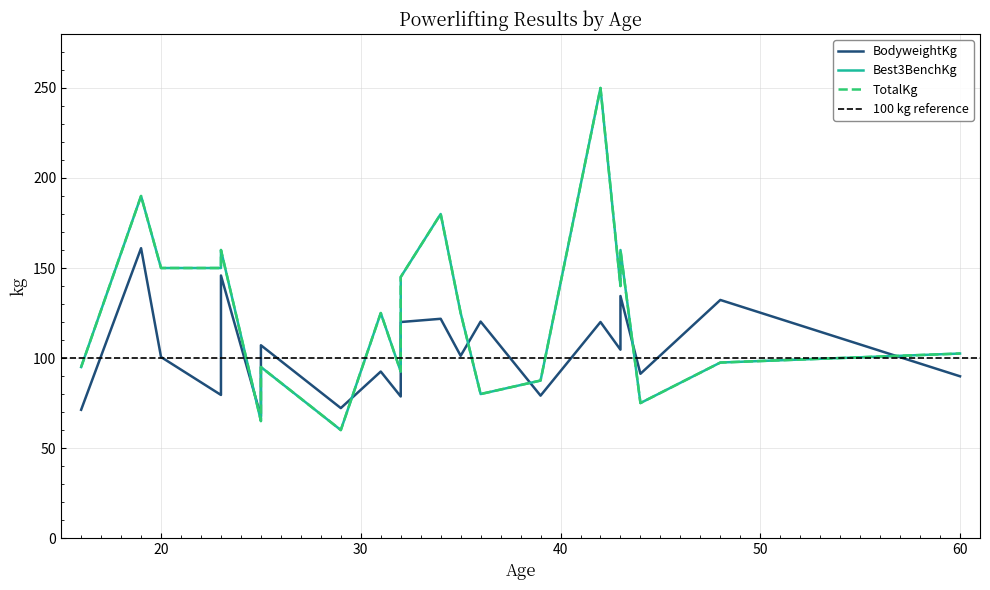

True or false: BodyweightKg has a value of 121.8 at 34.

True